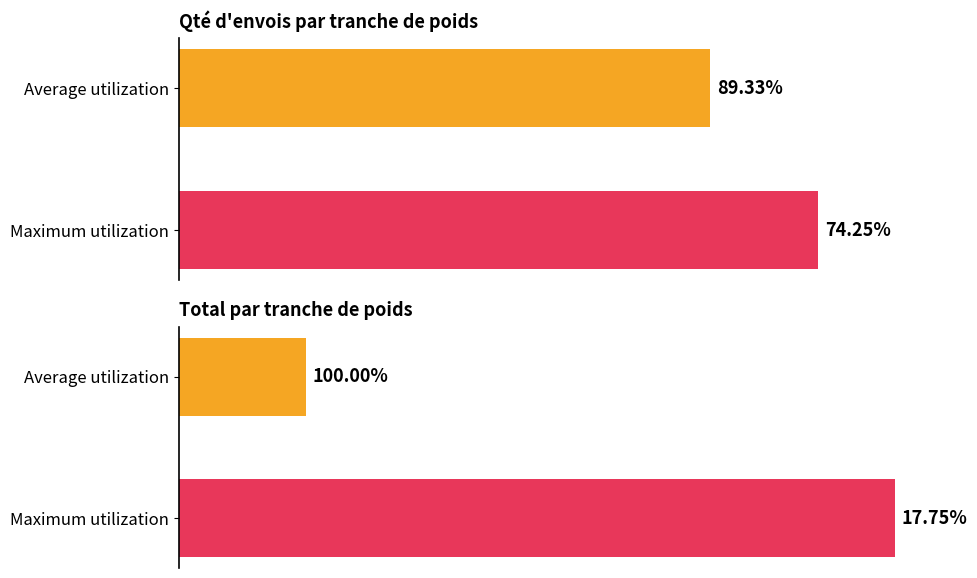

What are all the series names shown in the legend?

Qté d'envois, Total